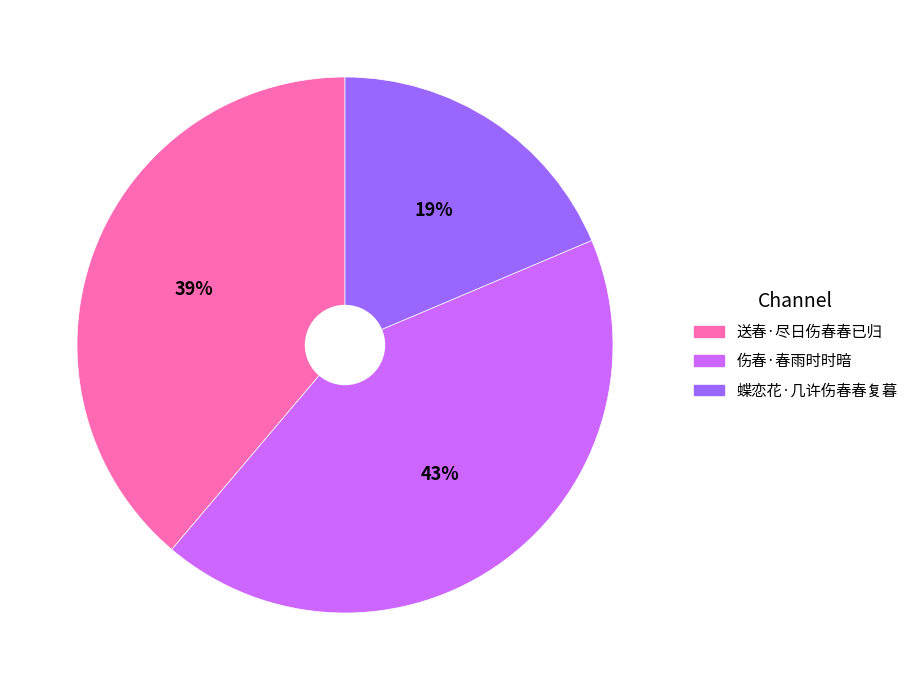

What percentage is the 蝶恋花·几许伤春春复暮 slice, to the nearest percent?

19%